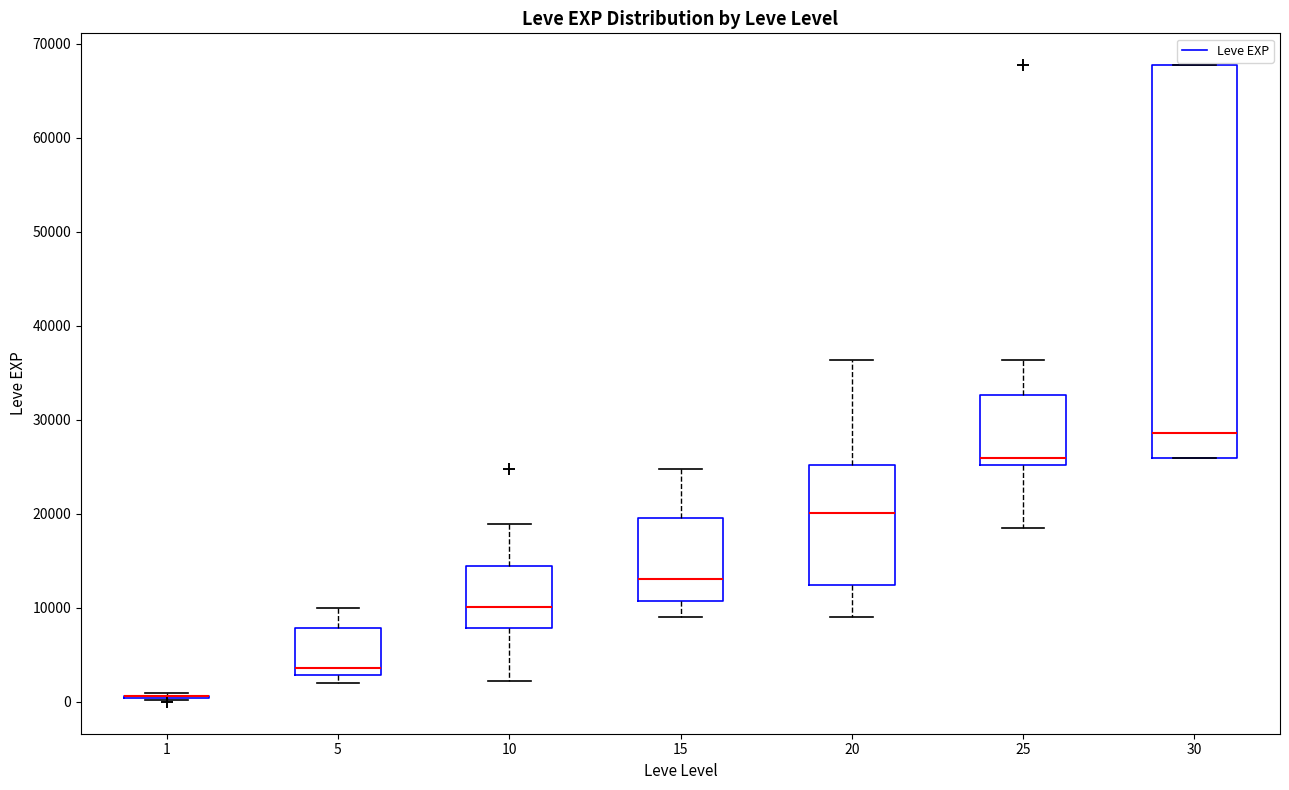

Which box is the tallest, from its lower edge to its upper edge?

30